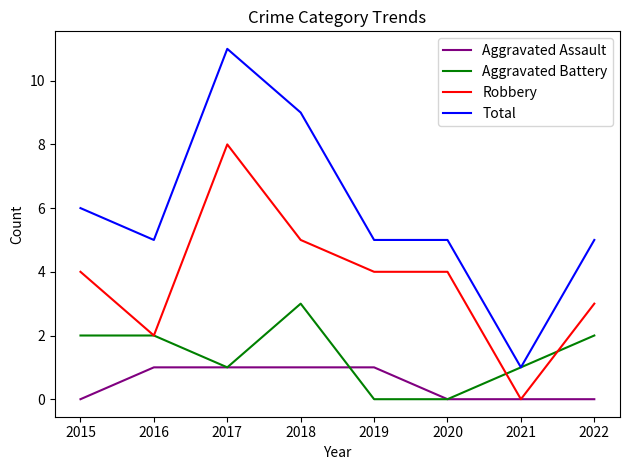

Is it true that Aggravated Assault equals 0 at 2018?

False